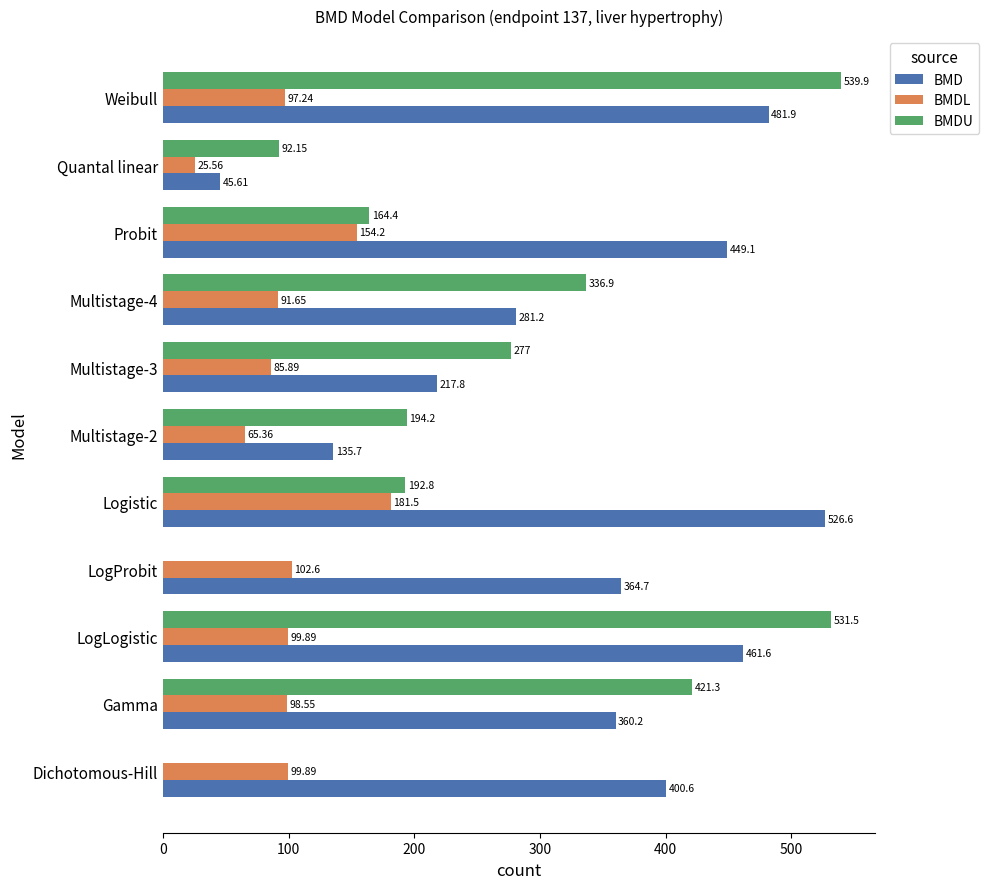

Which series has the largest total across all categories?

BMD